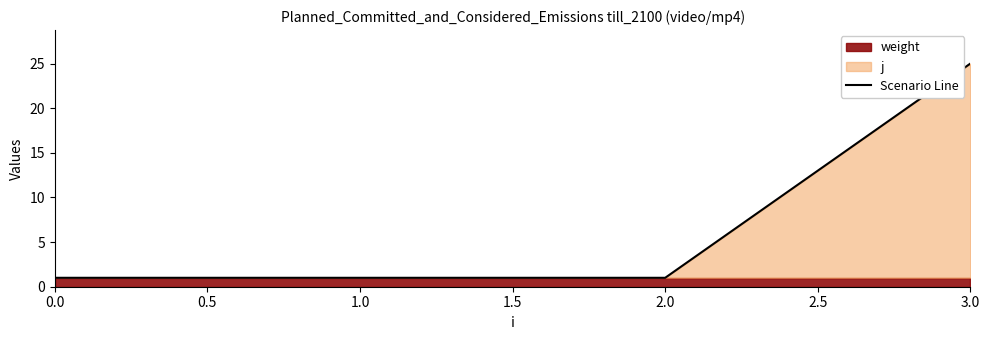

How many categories are shown in the chart?

4